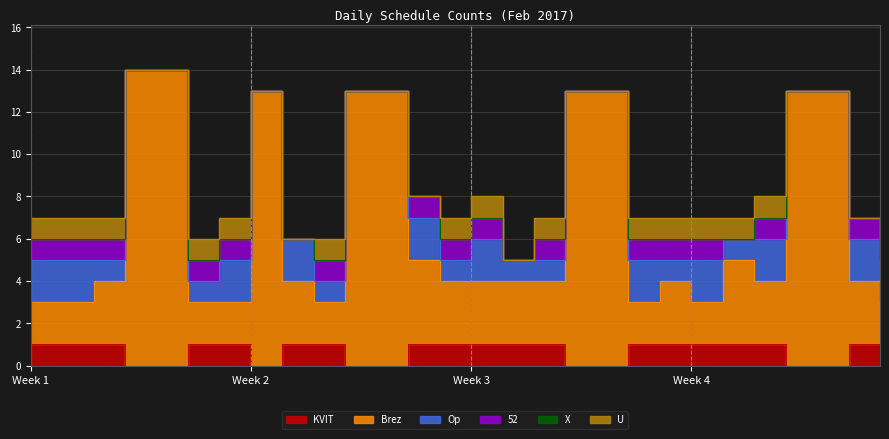

At which category does 52 reach its first local valley?

2017-02-16